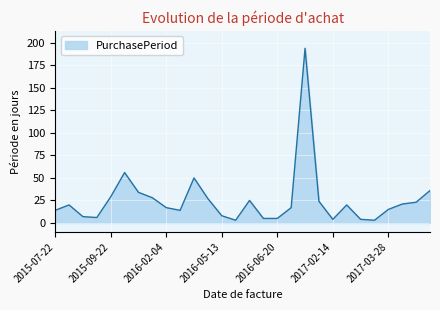

What is the greatest value displayed?

194